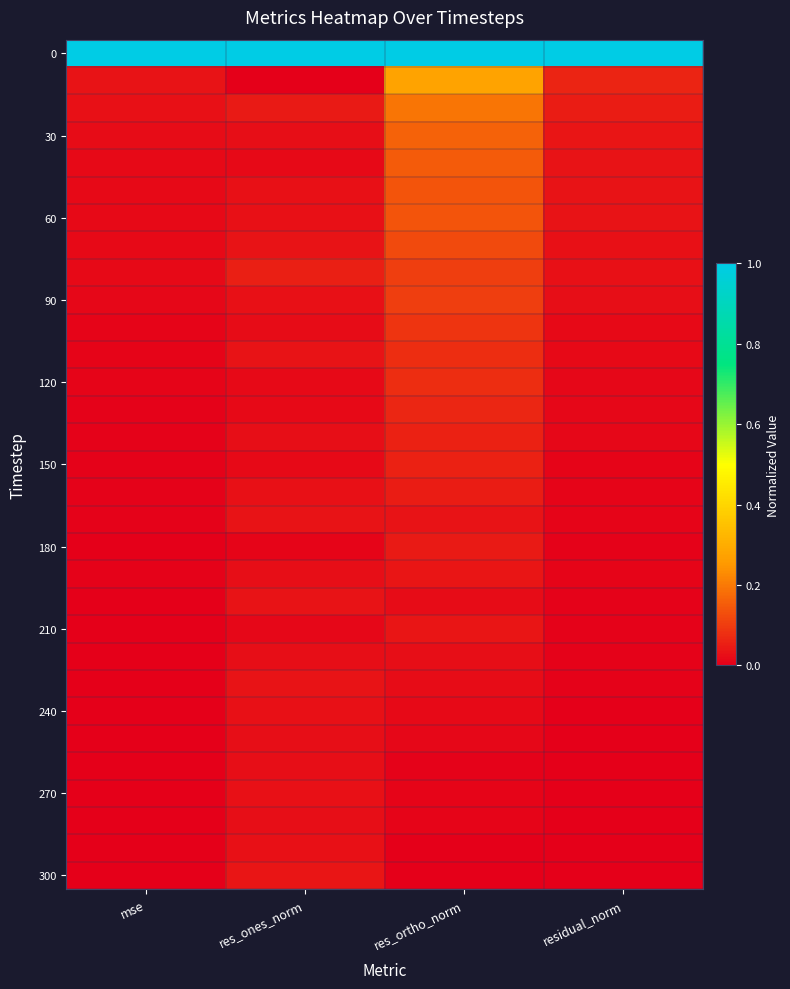

What is the difference between the highest and lowest values at residual_norm?

1.0